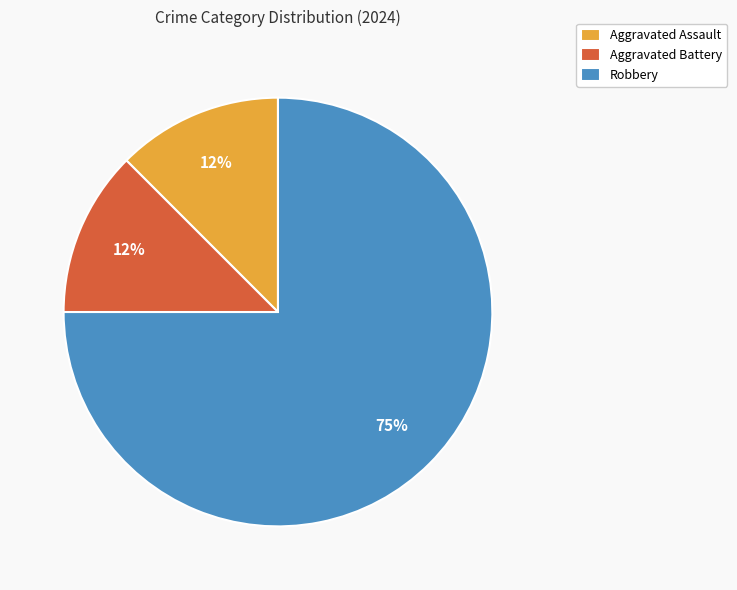

Which has a higher value, Aggravated Battery or Robbery?

Robbery